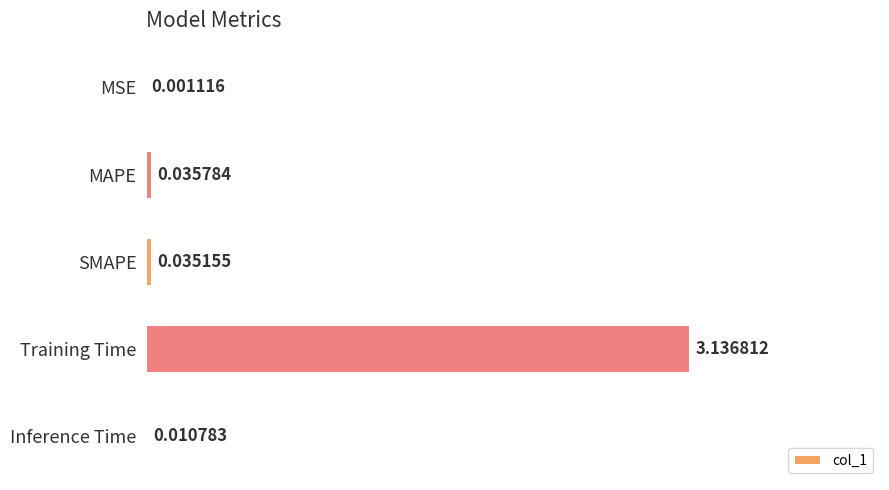

Which has a higher value, SMAPE or MAPE?

MAPE